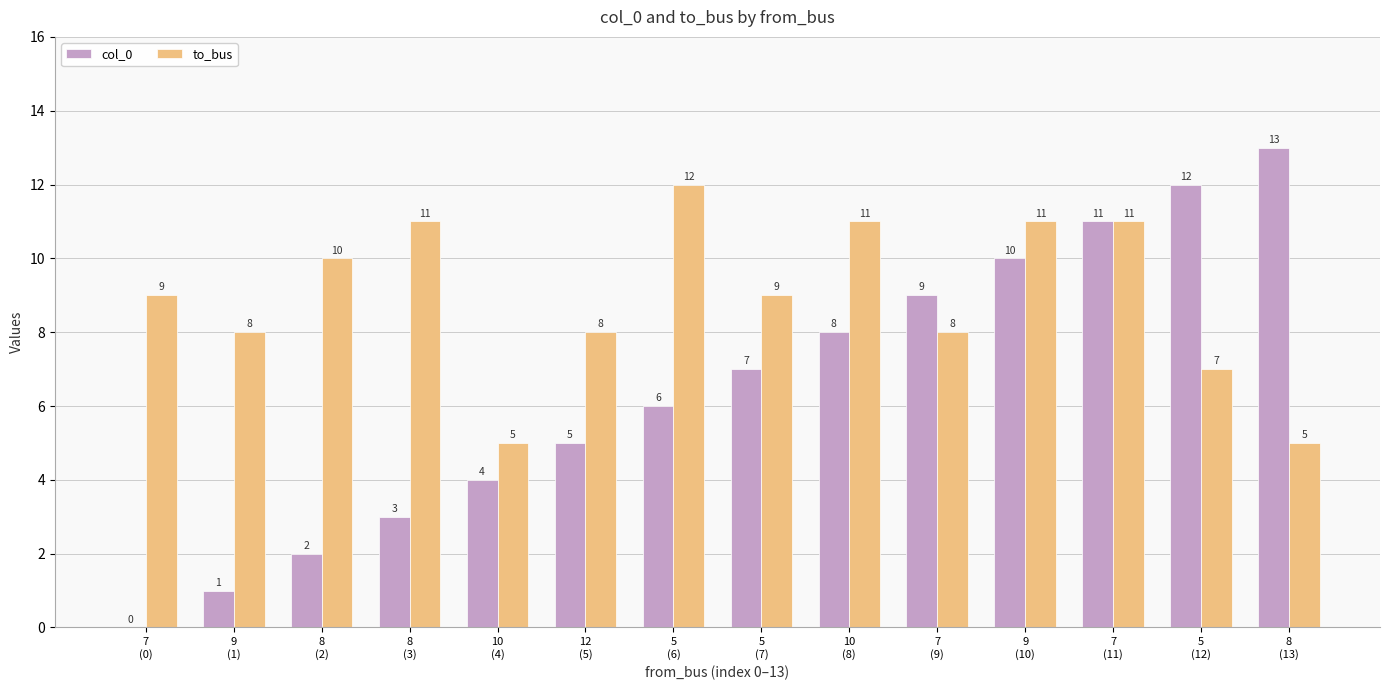

How many to_bus values are between 8 and 11?

10